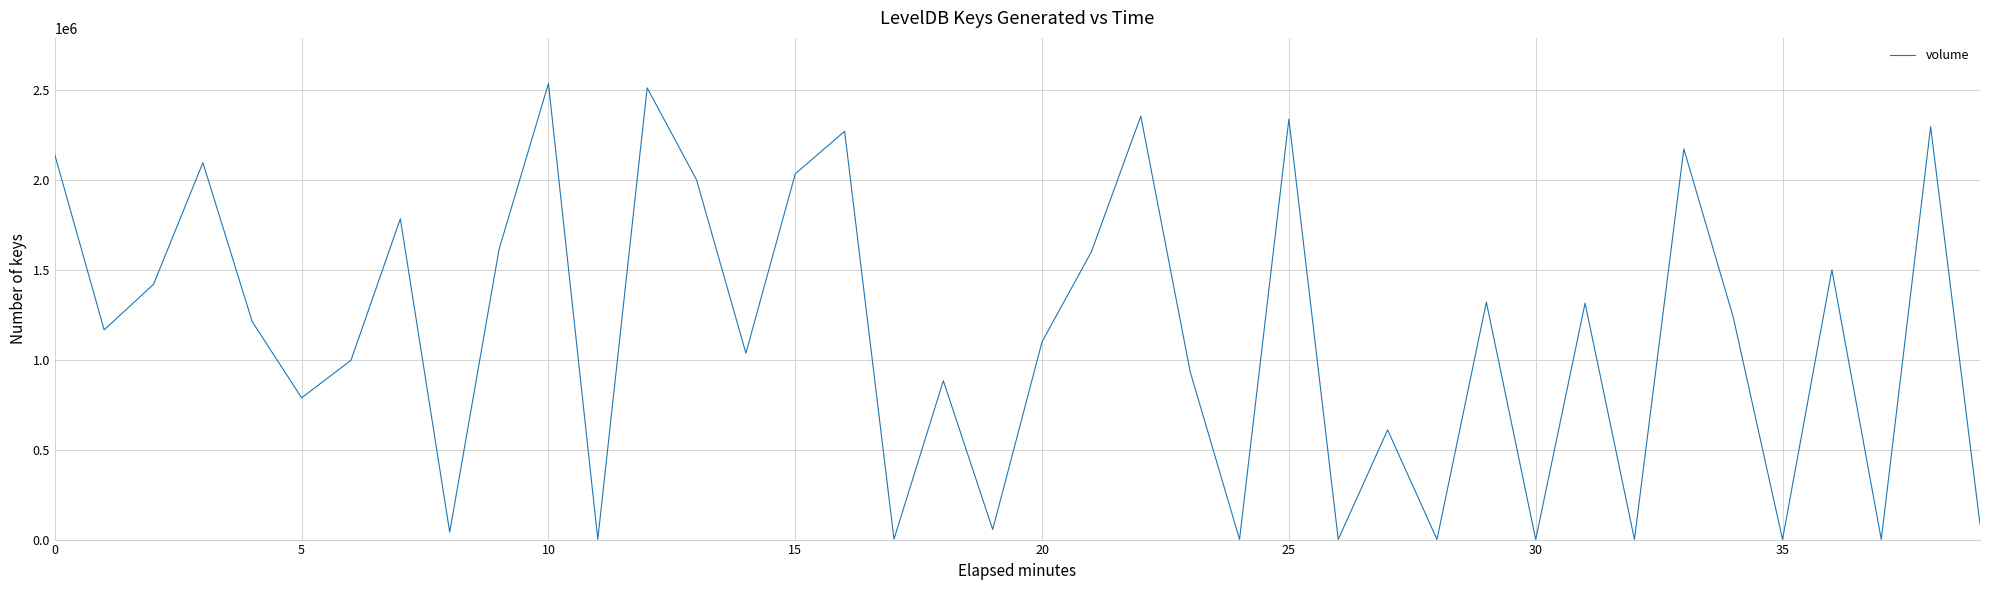

What is the greatest value displayed?

2535122.8